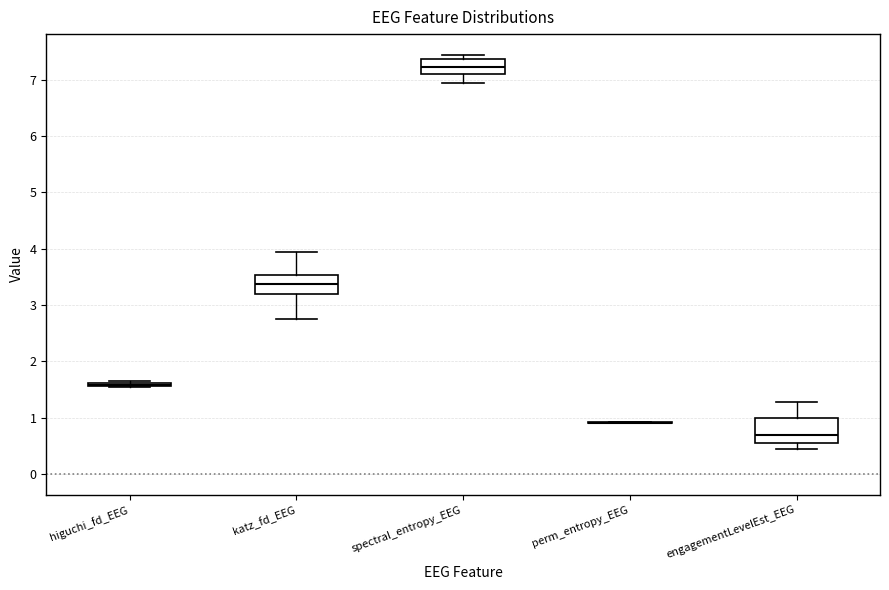

Reading left to right, read every box against the y-axis: the position of its median line, the range the box covers, and the ends of its whiskers. The values are not printed on the chart, so give them approximately, as read against the axis.

higuchi_fd_EEG: box collapsed to a line at 1.6, whiskers 1.5 to 1.6
katz_fd_EEG: median 3.4, box 3.2 to 3.5, whiskers 2.8 to 3.9
spectral_entropy_EEG: median 7.2, box 7.1 to 7.4, whiskers 6.9 to 7.4 (just above the box's upper edge)
perm_entropy_EEG: box collapsed to a line at 0.9, whiskers 0.9 to 0.9
engagementLevelEst_EEG: median 0.7, box 0.6 to 1.0, whiskers 0.4 to 1.3